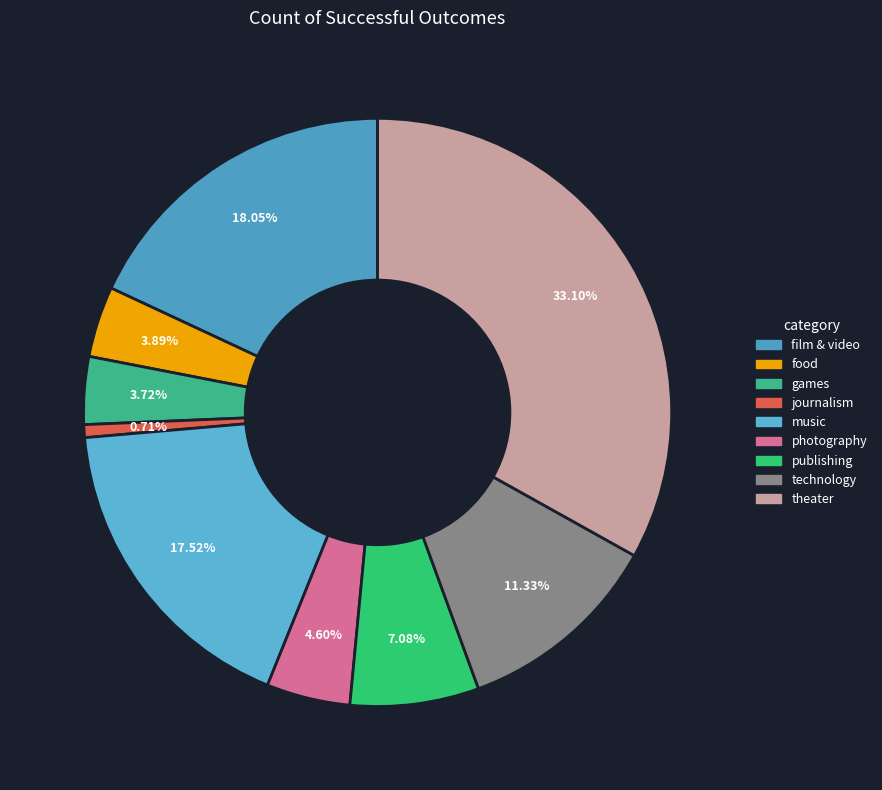

Rank the categories by value from lowest to highest.

journalism, games, food, photography, publishing, technology, music, film & video, theater